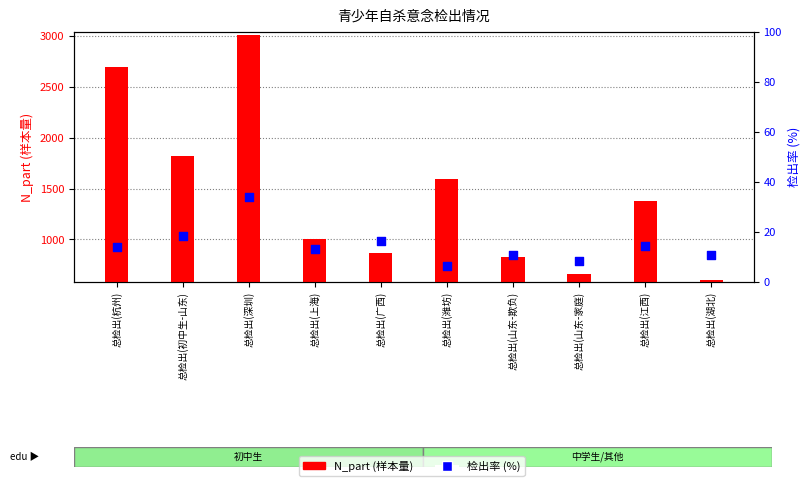

At which category is the sum across all series the highest?

总检出(深圳)